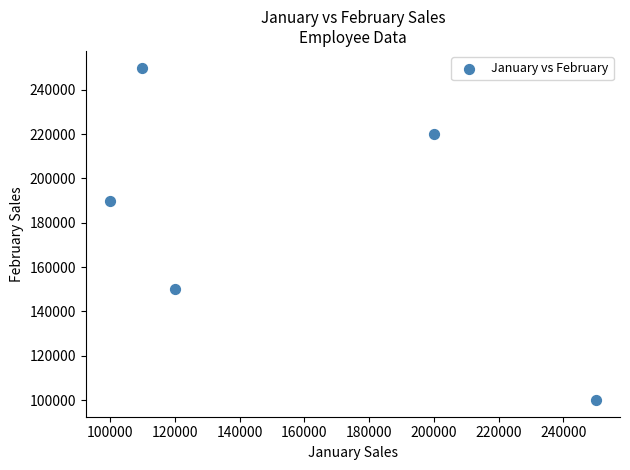

What Y value in the scatter plot is closest to 175000?

190000